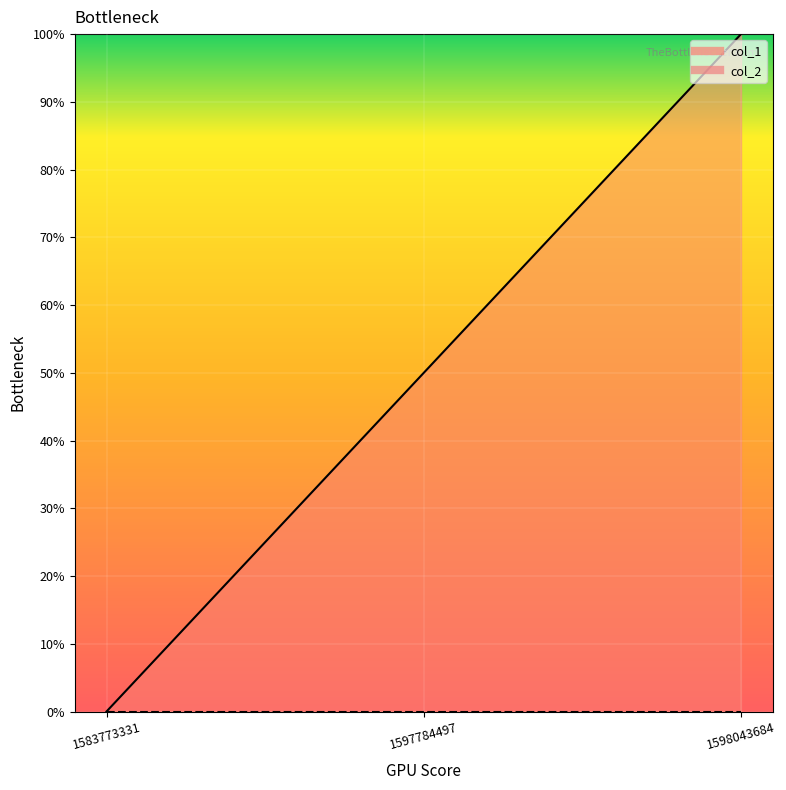

Reading left to right, list all the values displayed in this chart.

0.0	0.5	1.0